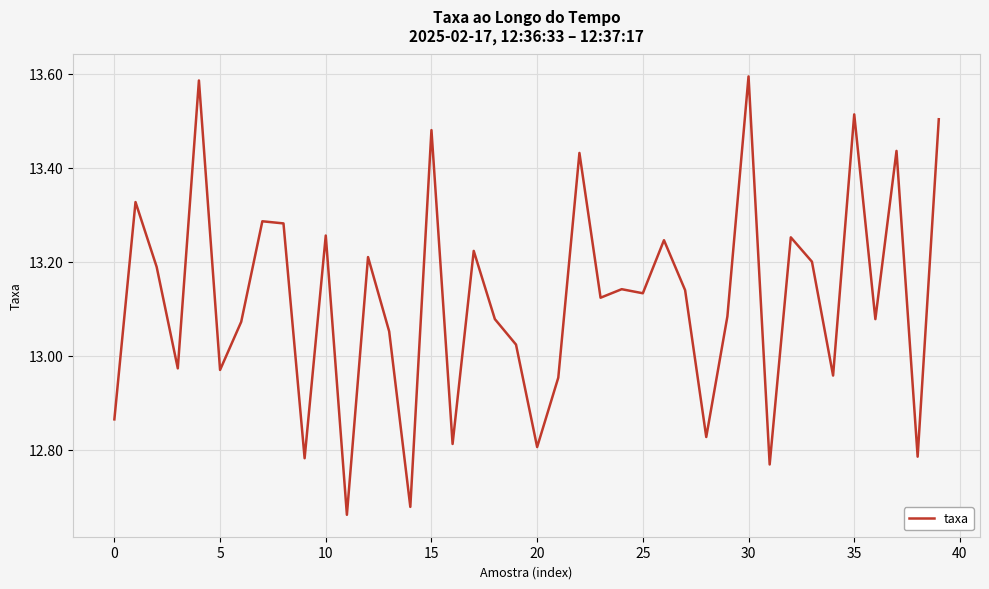

What is the difference between the maximum and minimum values?

0.9